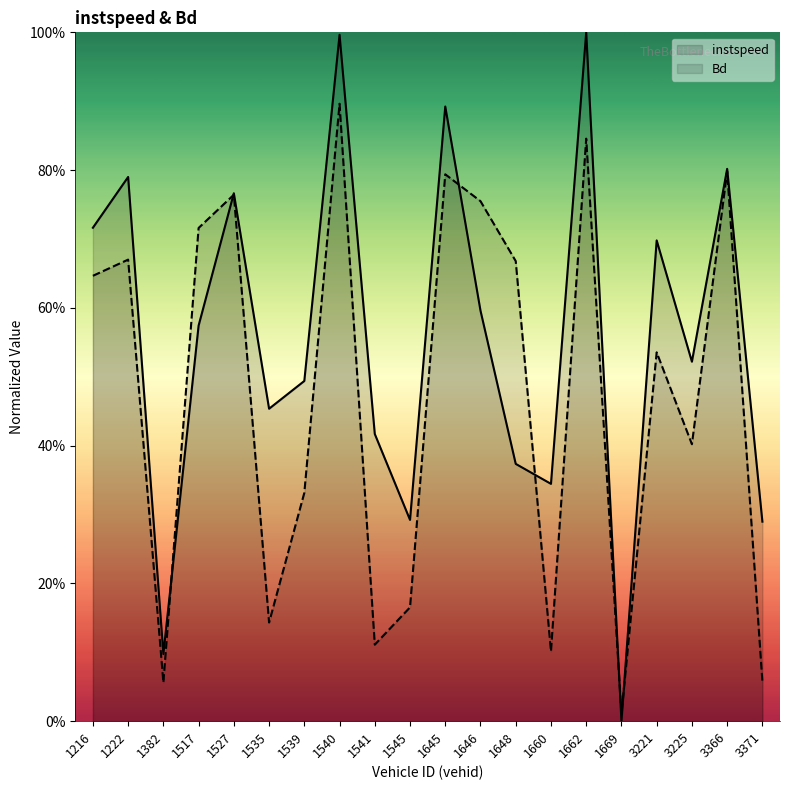

Between which two adjacent categories do Bd and instspeed first intersect?

1382 and 1517